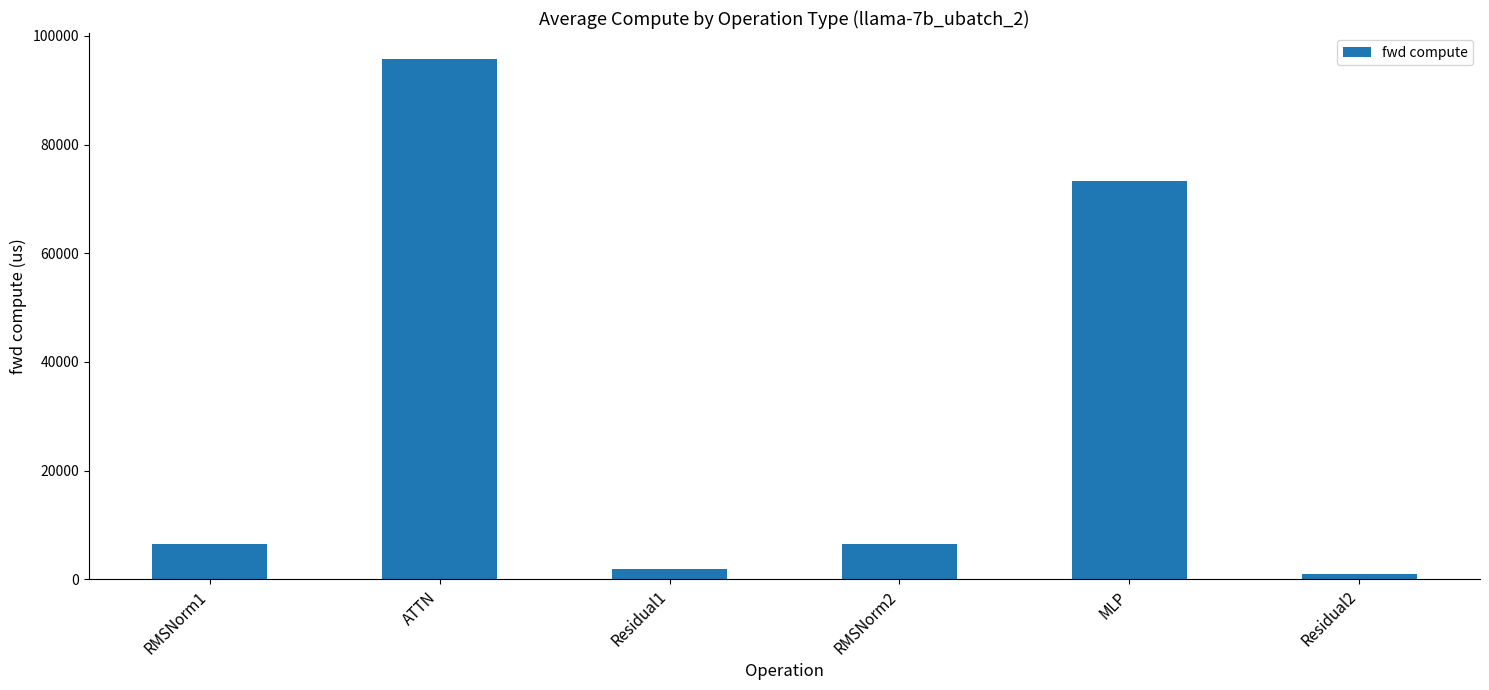

What position from the right is Residual2?

1